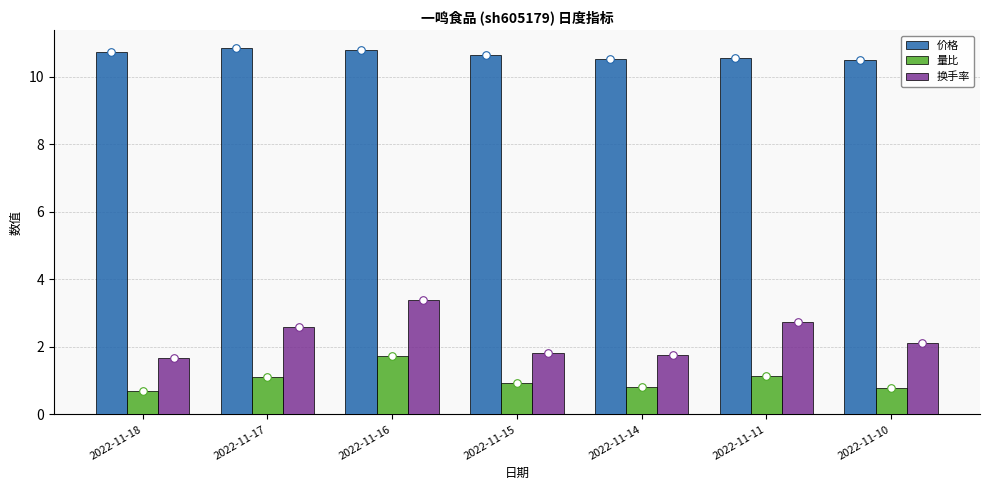

Which series has the largest Y range (max minus min)?

换手率